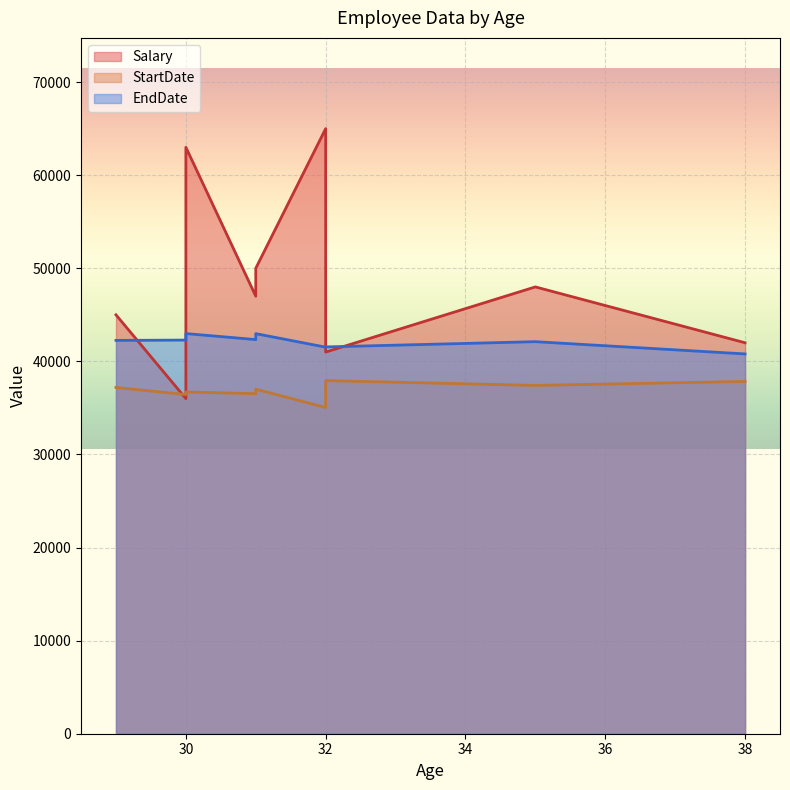

Where is the first local minimum for StartDate?

30